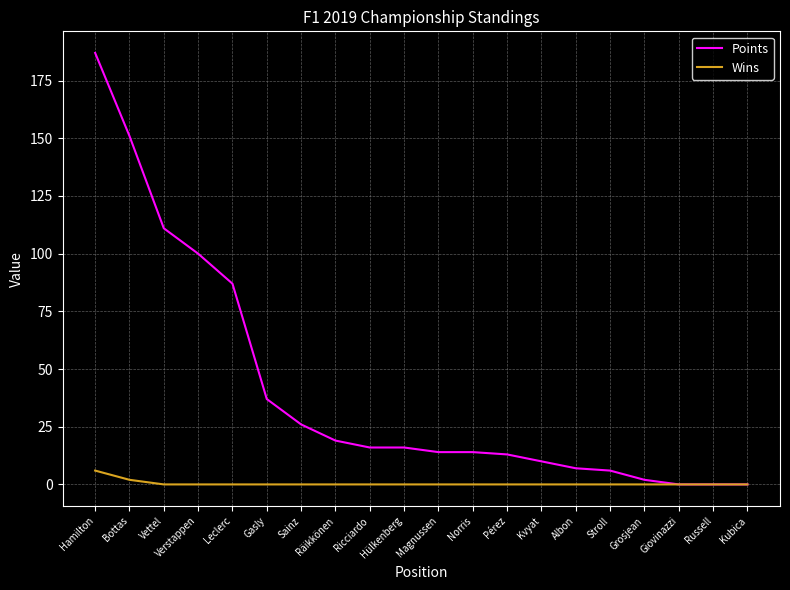

The Wins series shows 0 at Stroll. True or false?

True